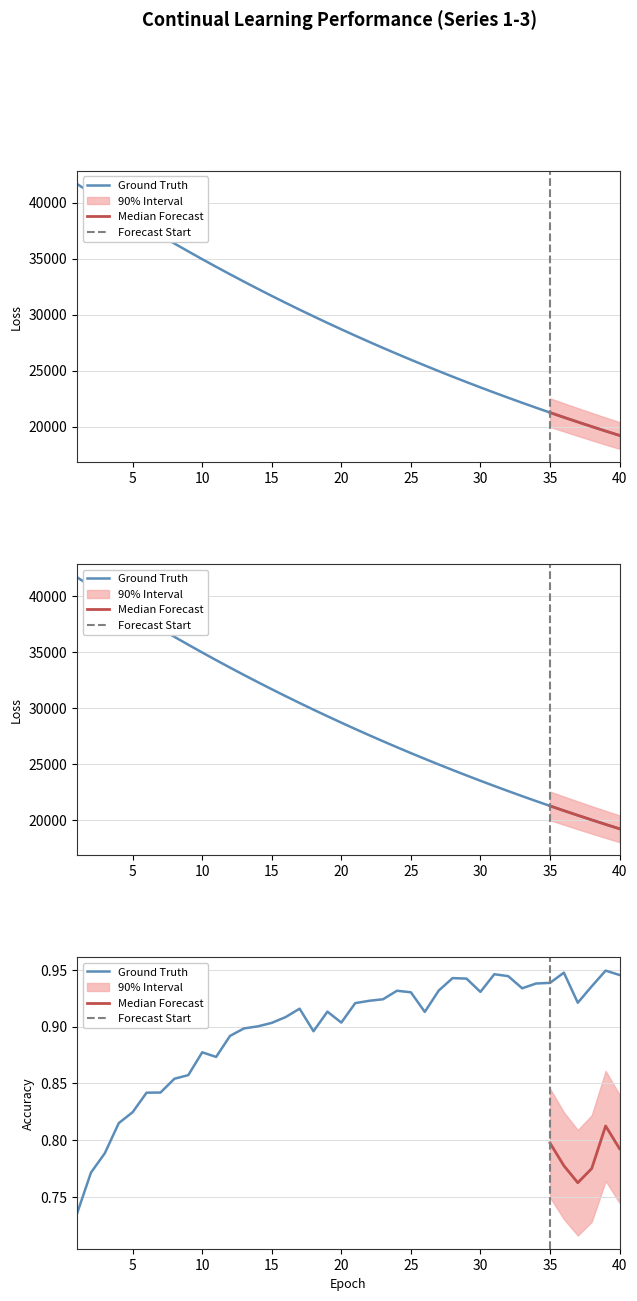

Where is train_accuracy nearest to the value 0?

1